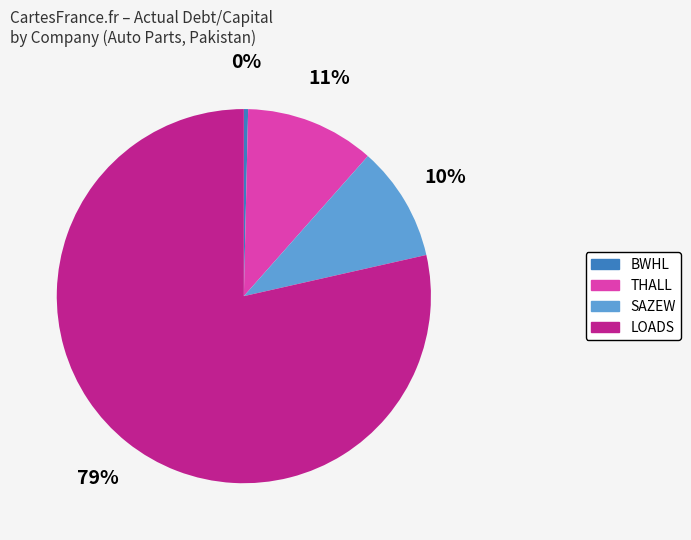

Is there a majority slice in this chart?

Yes